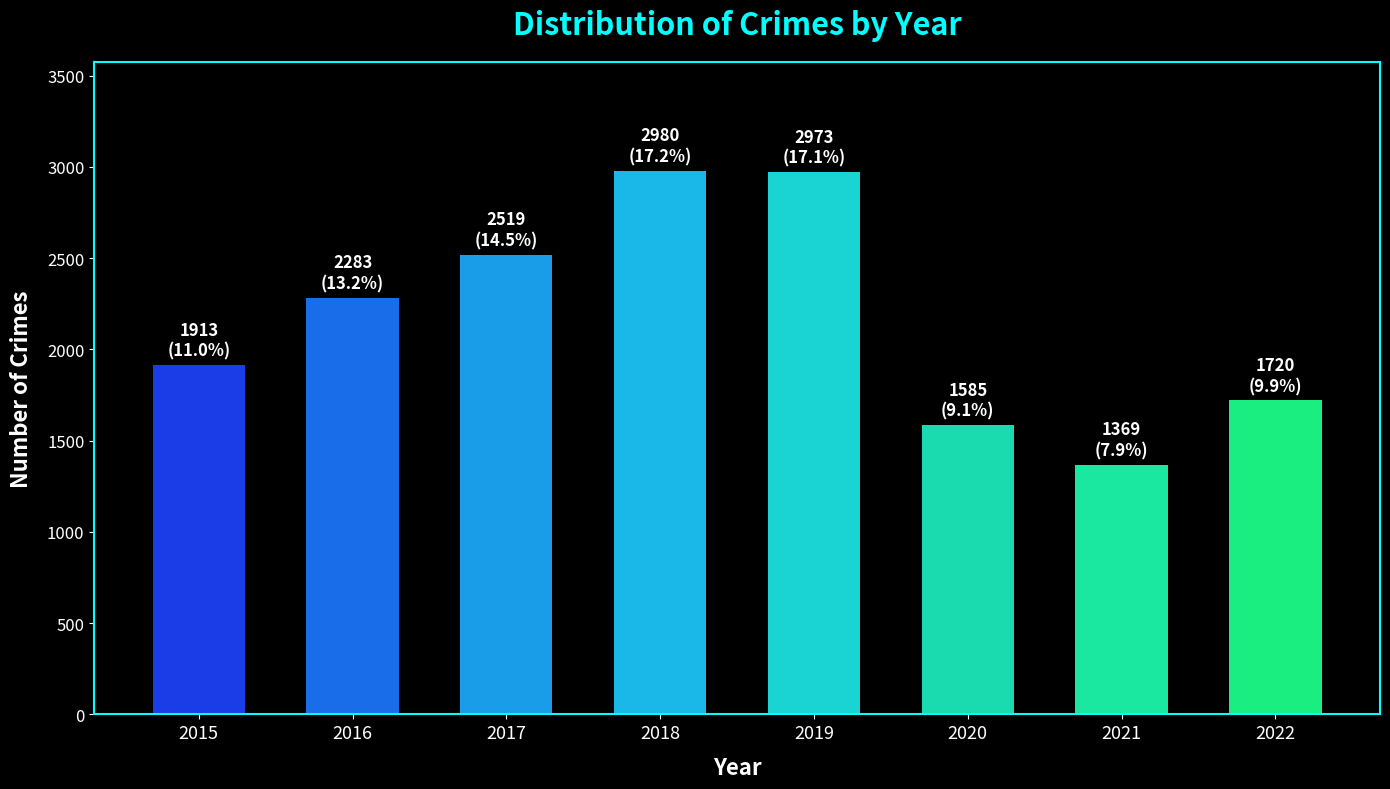

What is the greatest value displayed?

2980